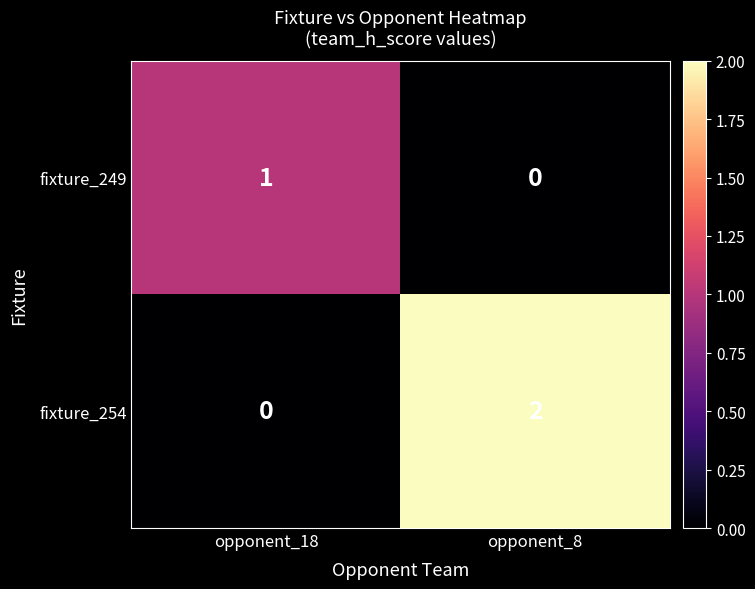

Reading left to right, transcribe all the data shown in this chart.

fixture_249: opponent_18=1	opponent_8=0
fixture_254: opponent_18=0	opponent_8=2